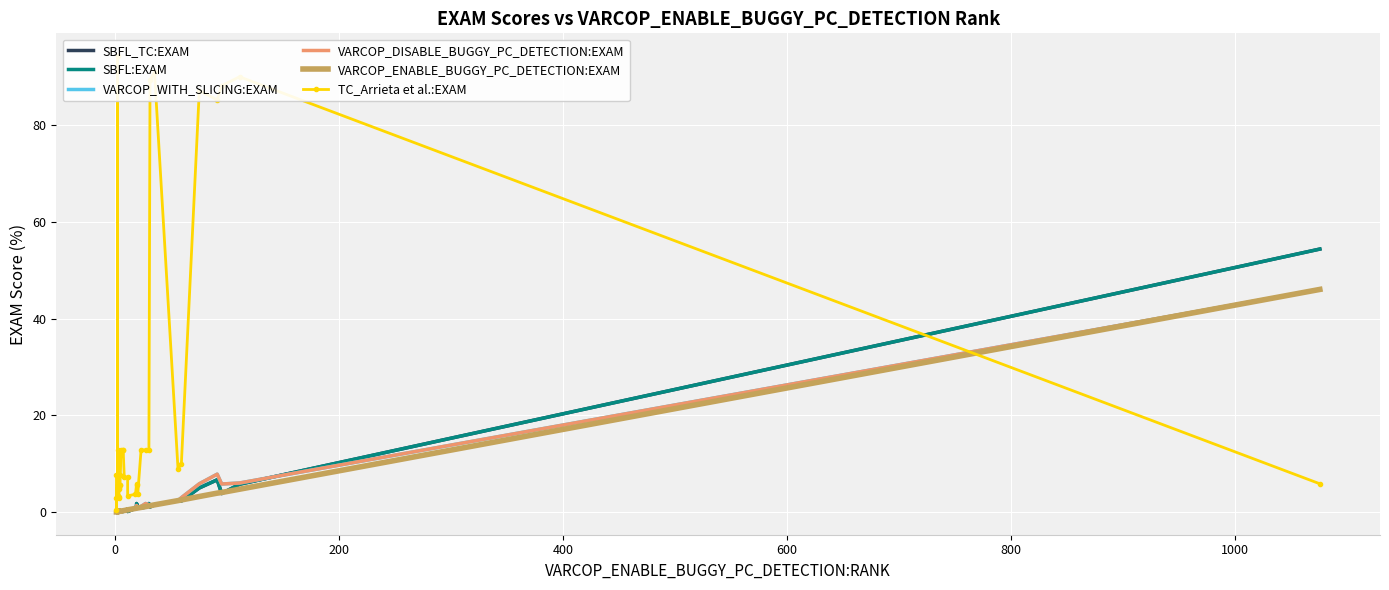

Which series has the largest total across all categories?

TC_Arrieta et al.:EXAM